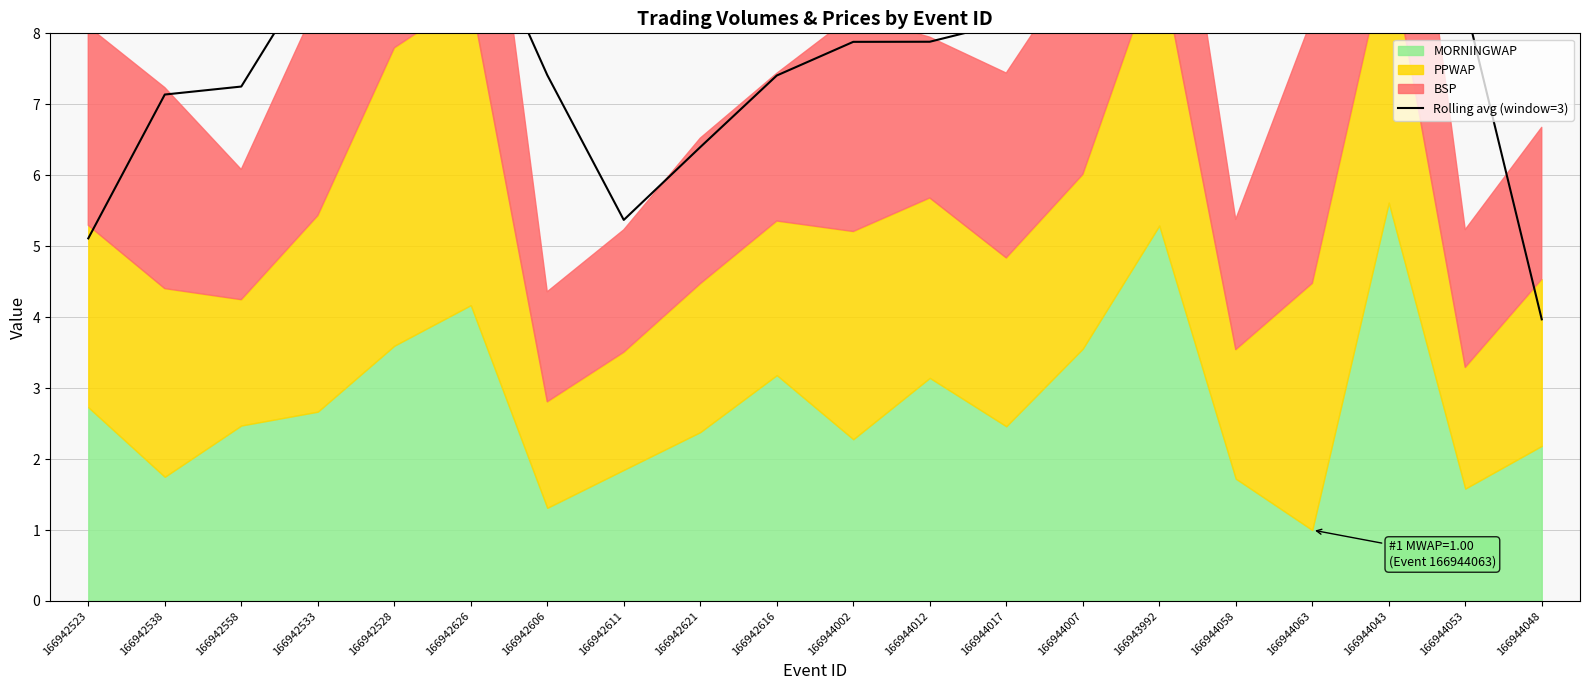

At which label is the value closest to 7?

166942538